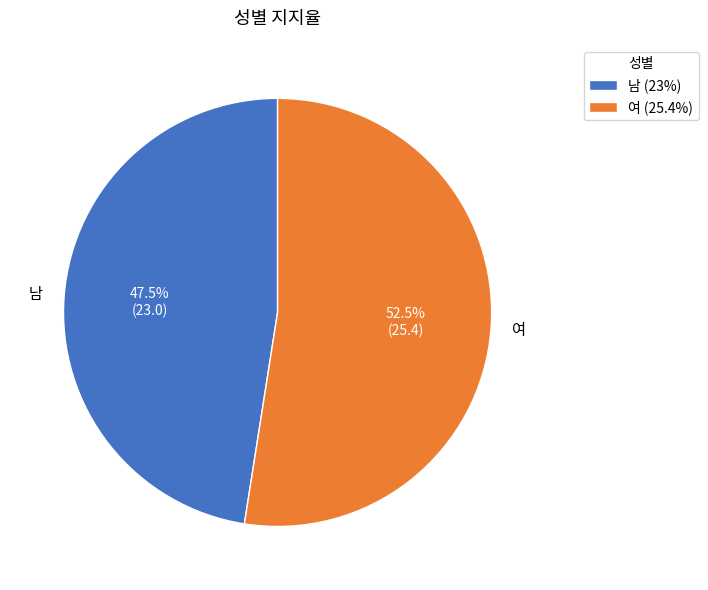

Which slice is the smallest?

남